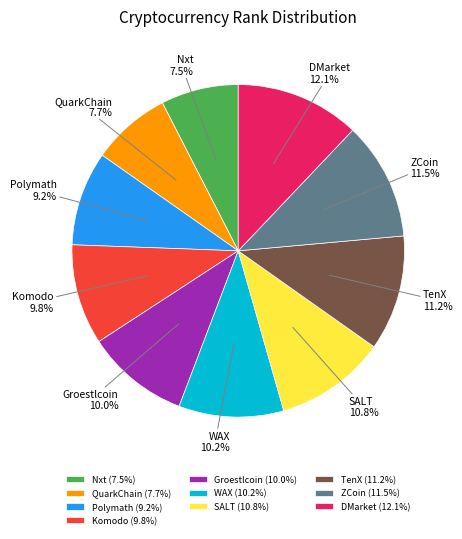

Does QuarkChain represent more than half of the total?

No